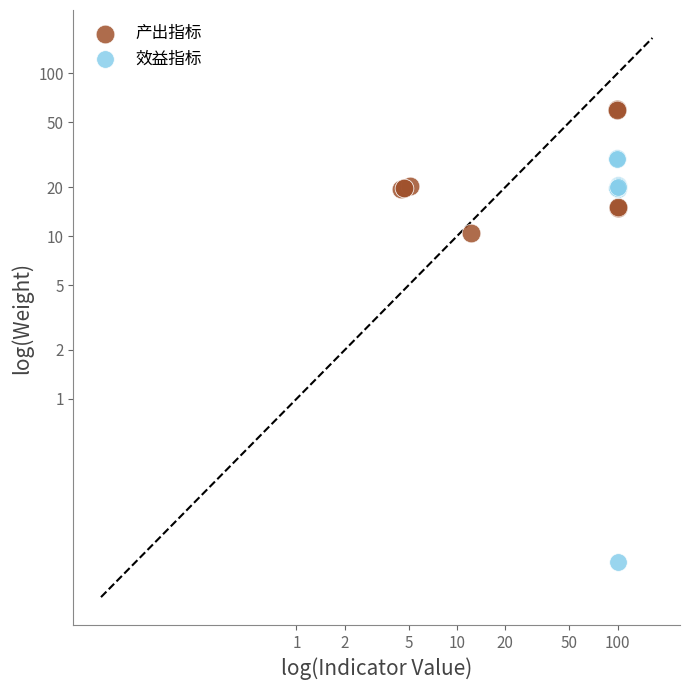

Which series contains the lowest Y value?

效益指标